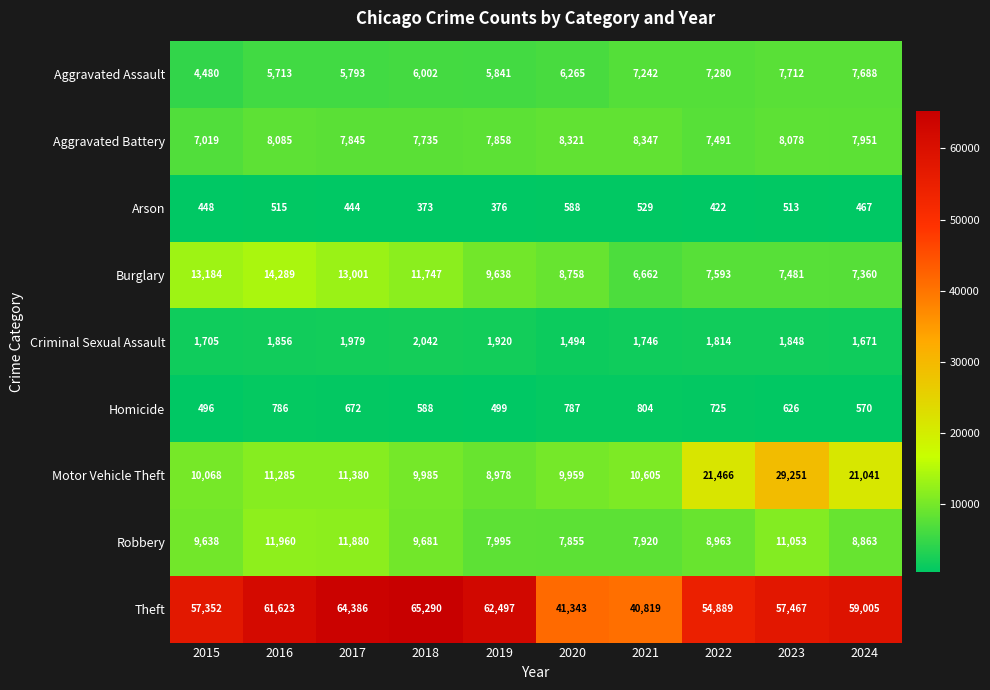

List the series in order of their peak value, lowest first.

Arson, Homicide, Criminal Sexual Assault, Aggravated Assault, Aggravated Battery, Robbery, Burglary, Motor Vehicle Theft, Theft